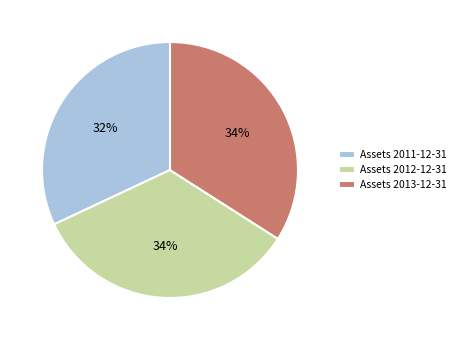

Is there any slice that represents more than half of the pie?

No